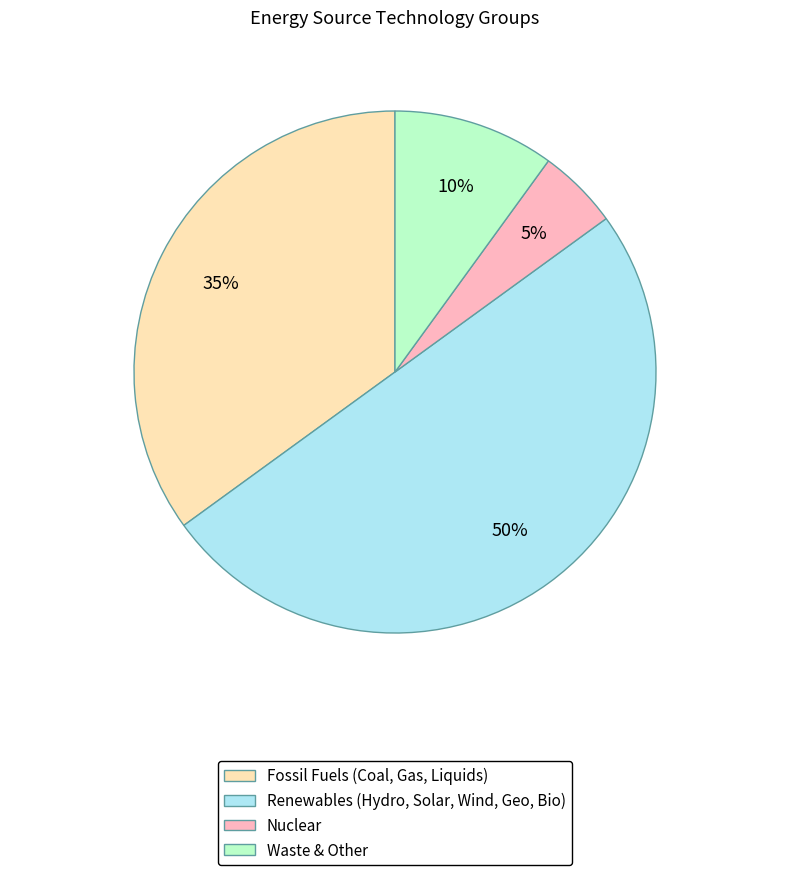

To the nearest percent, what is the average slice percentage?

25%